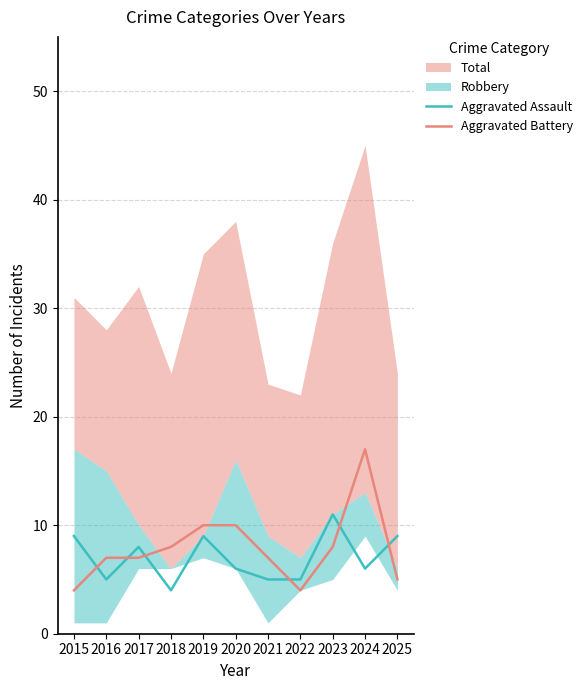

List the labels in order of Aggravated Assault value, smallest first.

2018, 2016, 2021, 2022, 2020, 2024, 2017, 2015, 2019, 2025, 2023